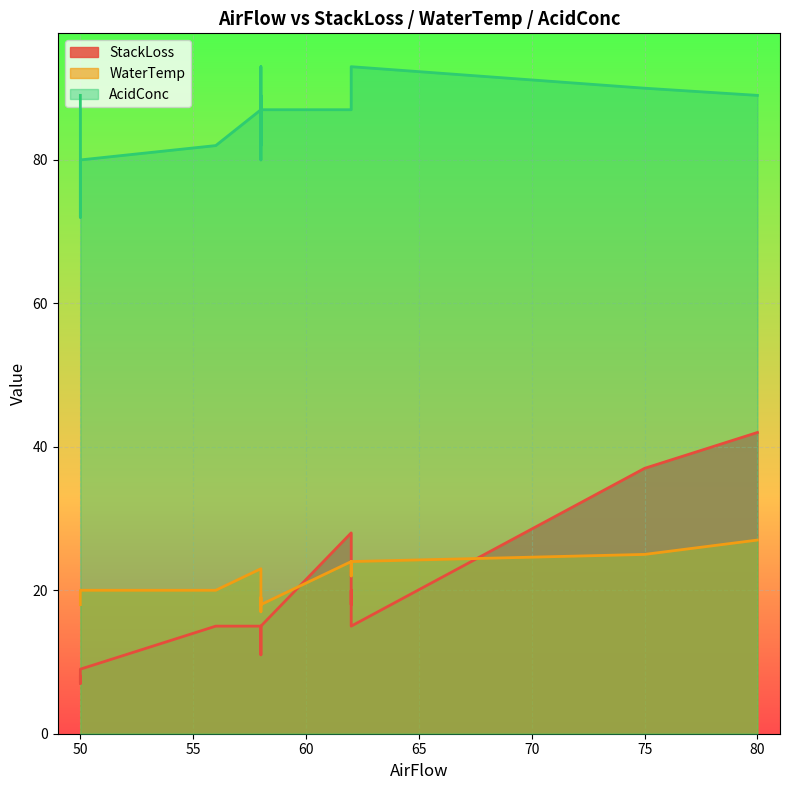

At 50, list the series in order from largest to smallest.

AcidConc, WaterTemp, StackLoss